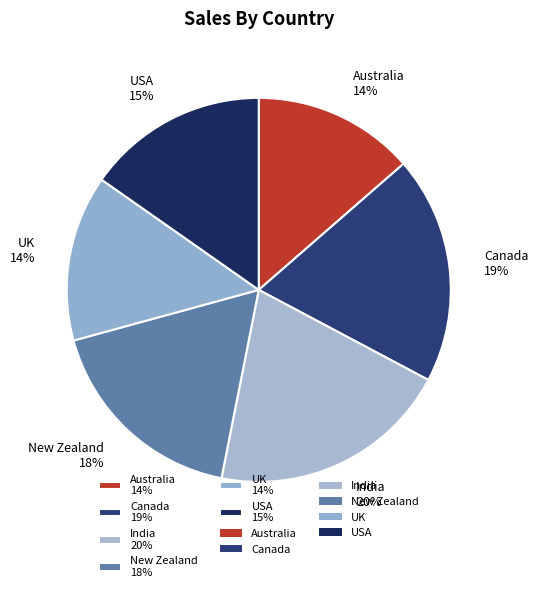

Which has a higher value, Australia or New Zealand?

New Zealand